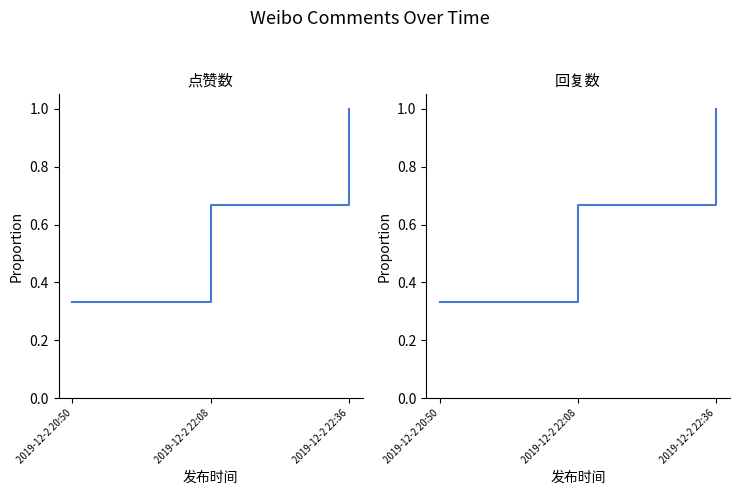

How many 点赞数 values are between 0 and 1?

3